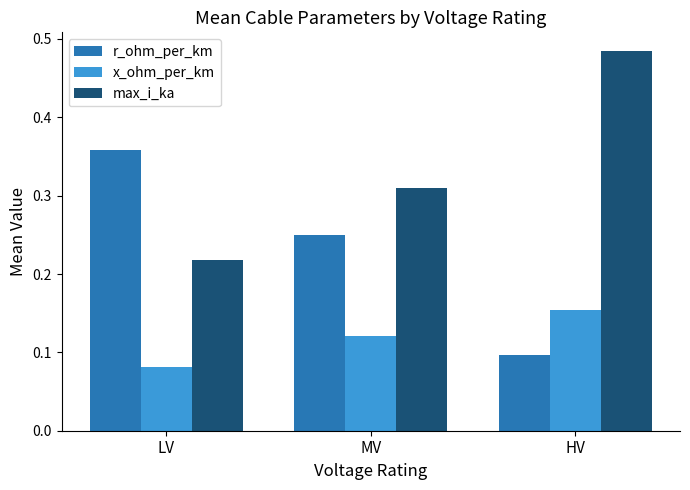

Is it true that r_ohm_per_km equals 0.1 at HV?

True